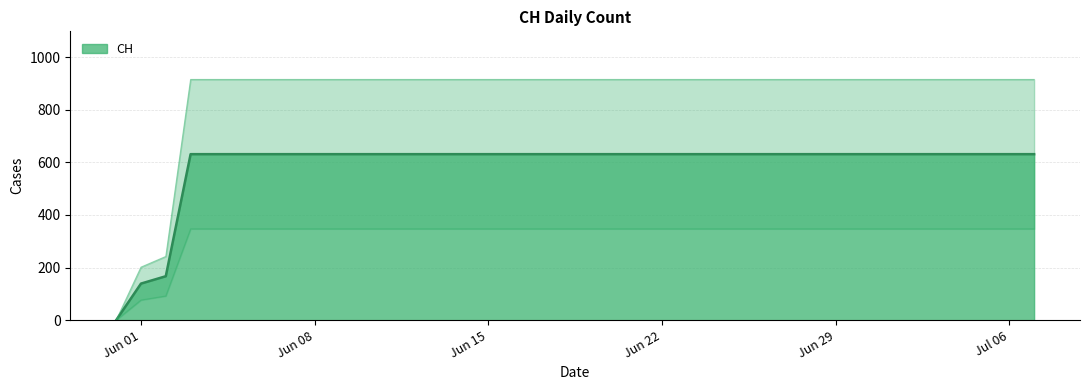

At which label is the value closest to 315?

2020-06-02